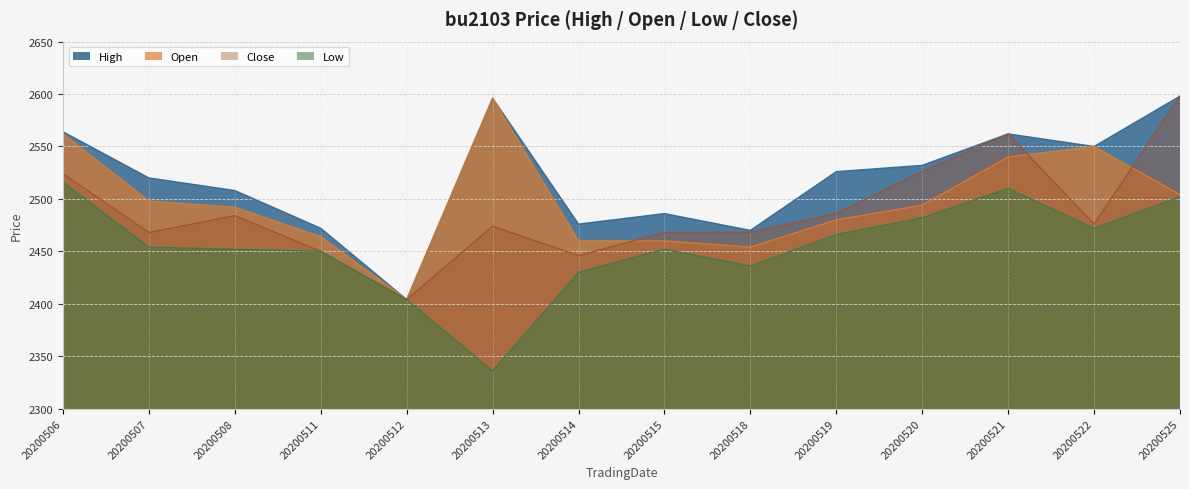

True or false: Open has a value of 3874 at 20200511.

False